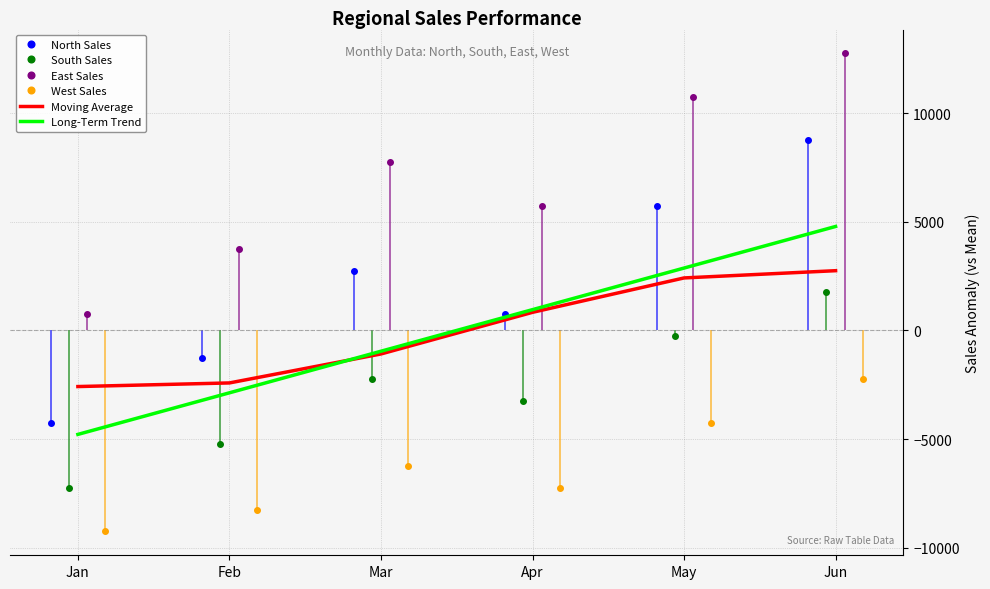

Where is the first local maximum for North Sales?

Mar